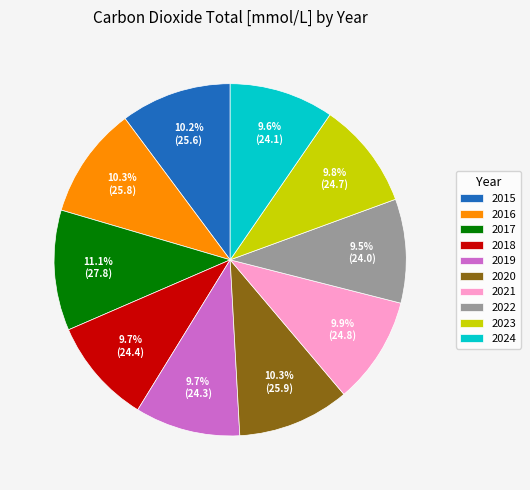

Combined, do 2016 and 2018 account for over 50%?

No